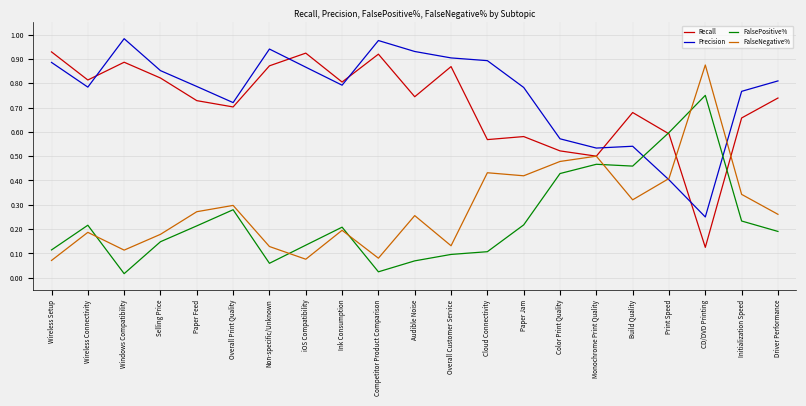

True or false: Precision and FalsePositive% cross at least once.

True